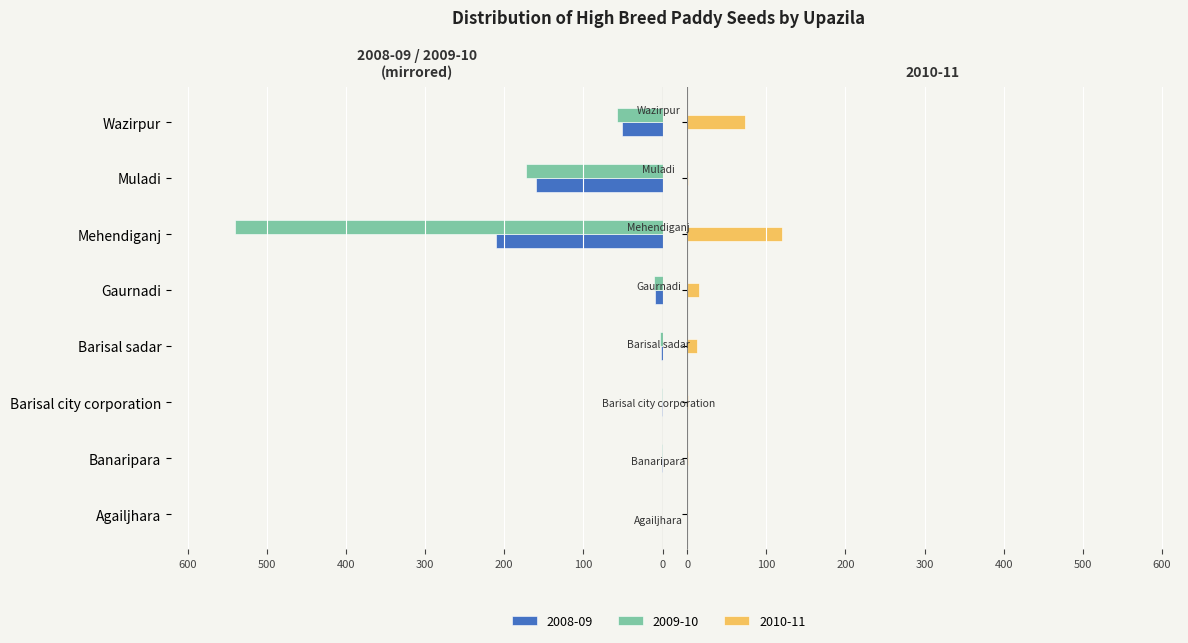

What is the sum of the 2008-09 values at Barisal city corporation and Wazirpur?

-51.9